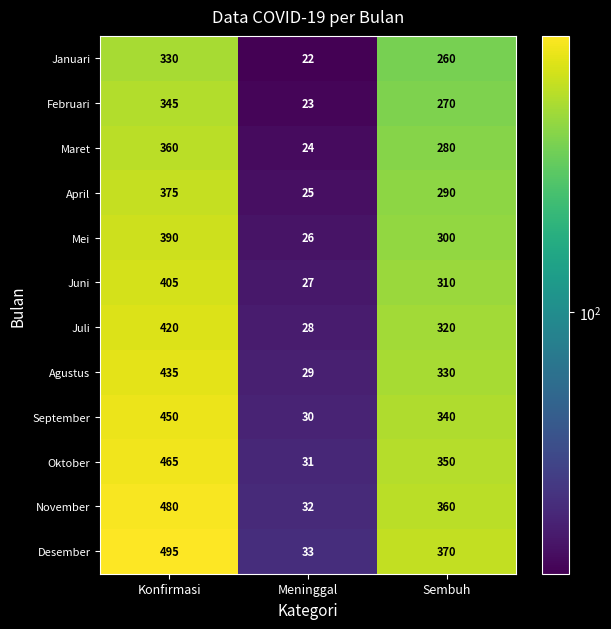

What is the average value of the Juni series?

247